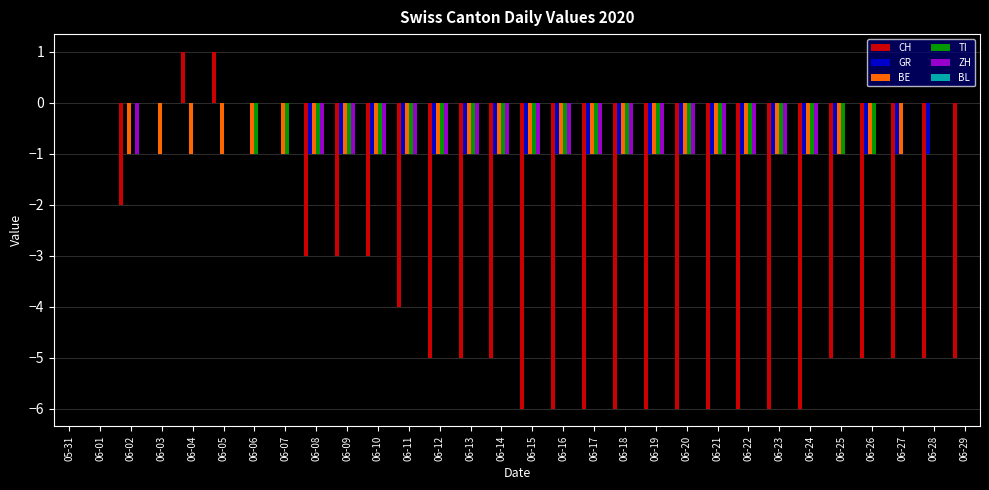

Which series changed the most between 05-31 and 06-26?

CH